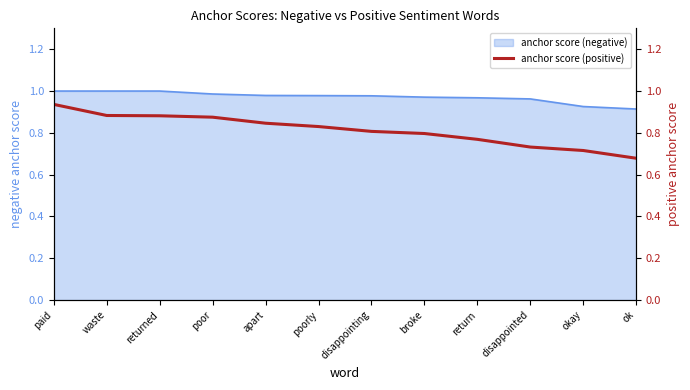

True or false: anchor score (negative) has a value of 0.6 at paid.

False